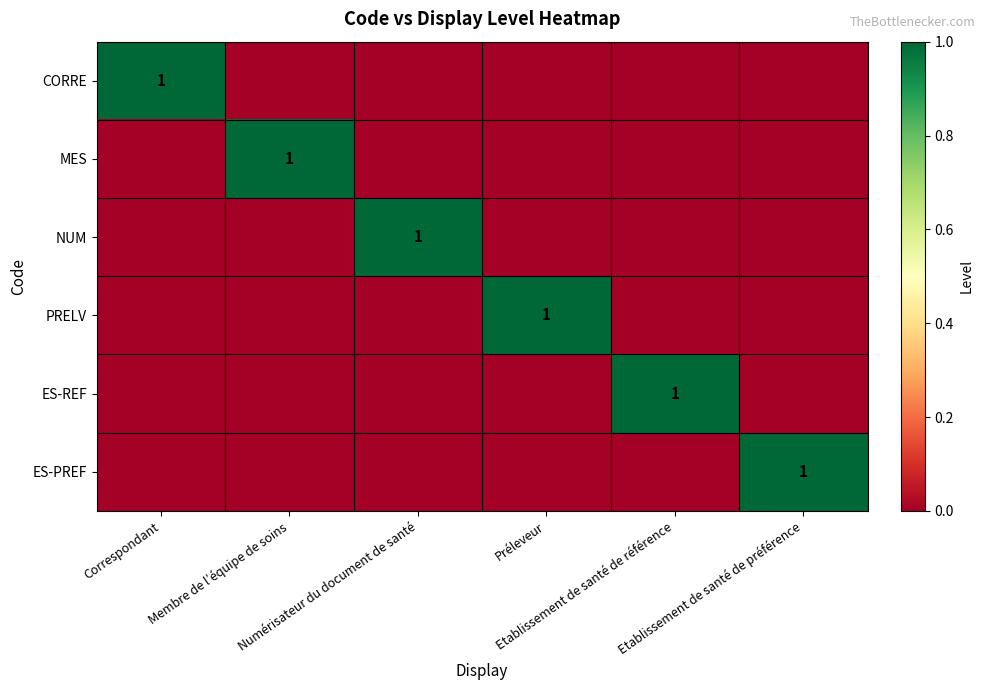

Which series has the largest range (max minus min)?

CORRE